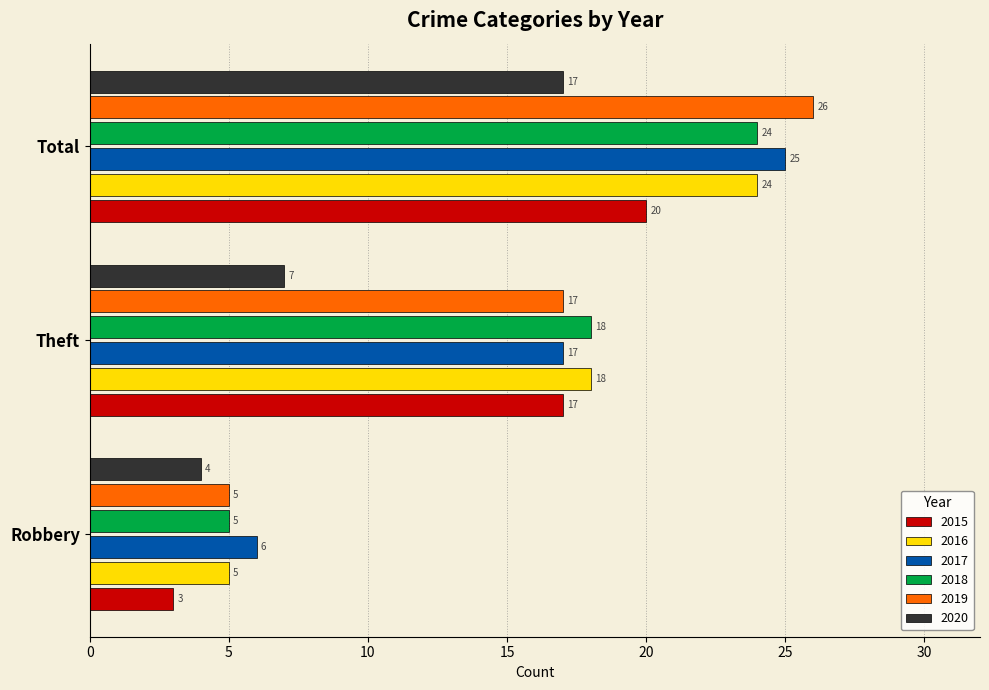

What is the difference between the maximum and minimum values in the 2018 series?

19